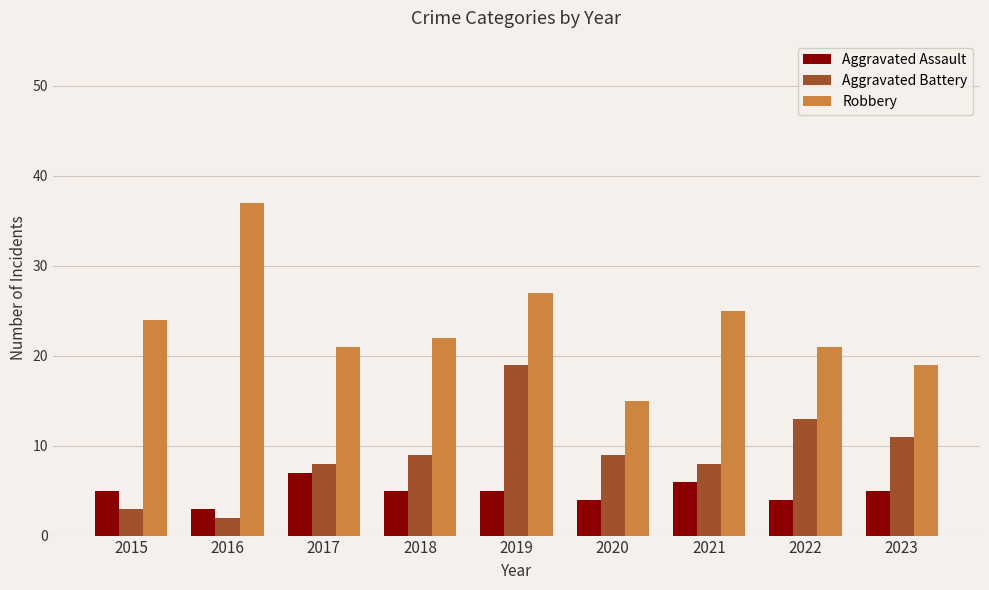

Is it true that Aggravated Assault equals 6 at 2021?

True